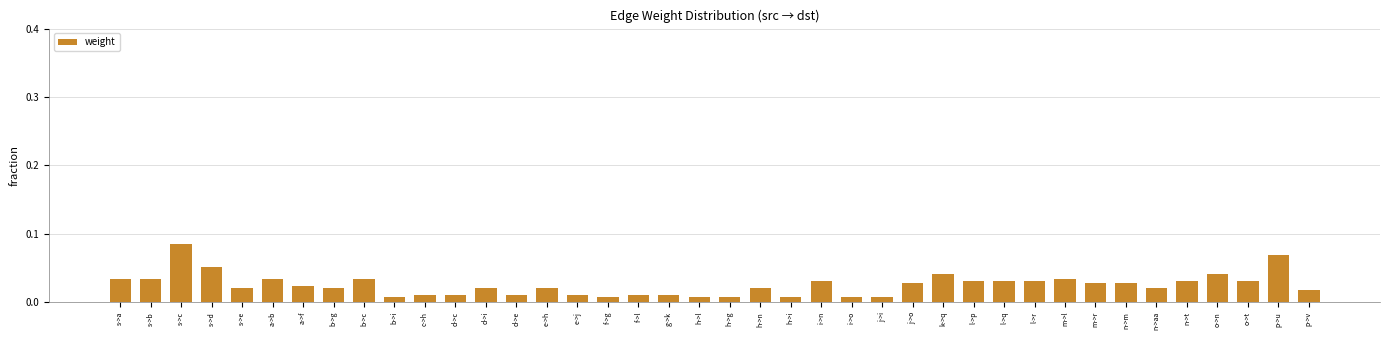

Which label corresponds to the largest value in the chart?

s->c